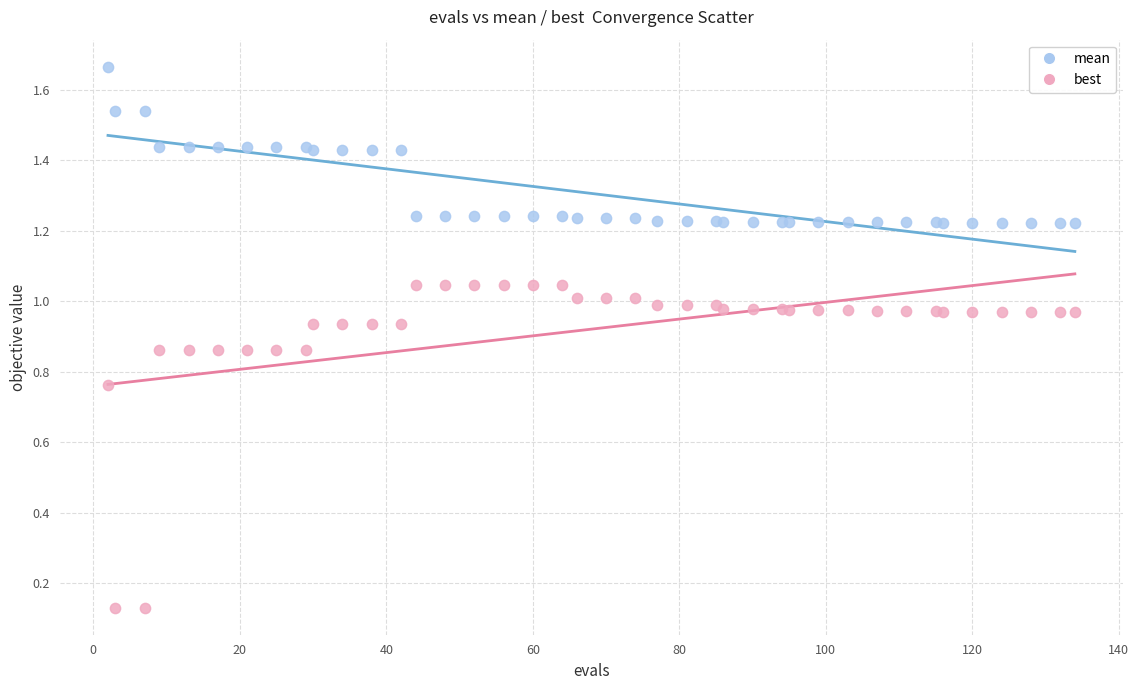

Which series reaches the maximum Y coordinate?

mean